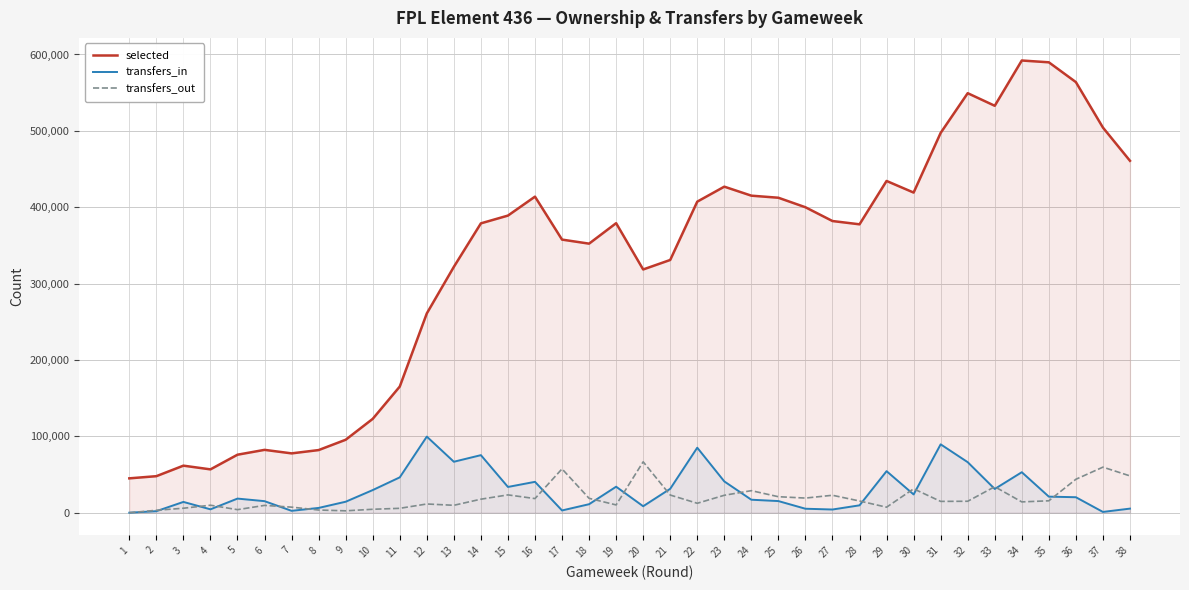

True or false: transfers_in has a value of 16671 at 23.

False